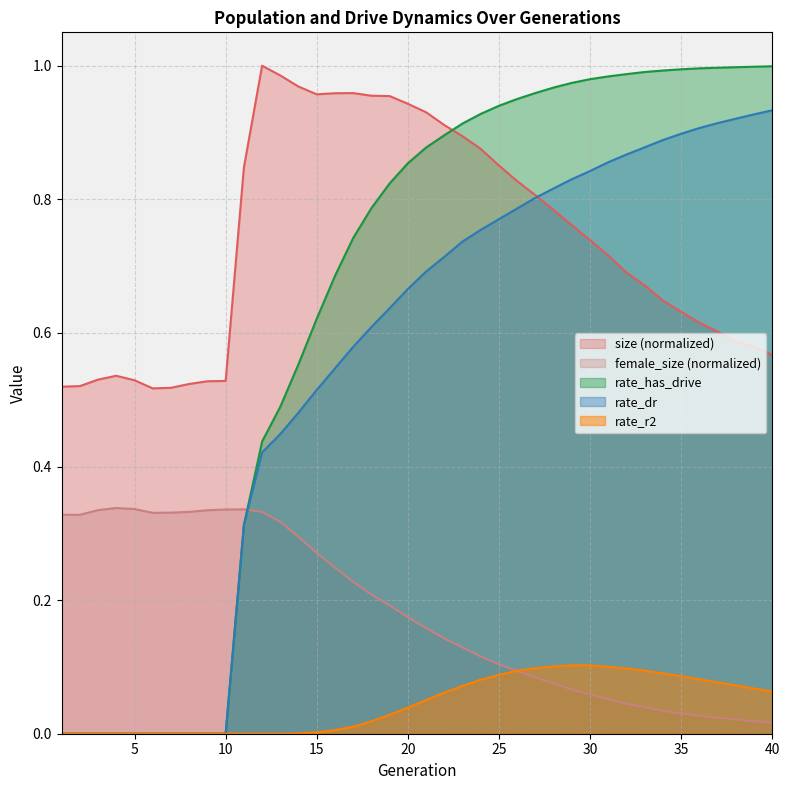

The female_size series shows 0.0 at 39. True or false?

True